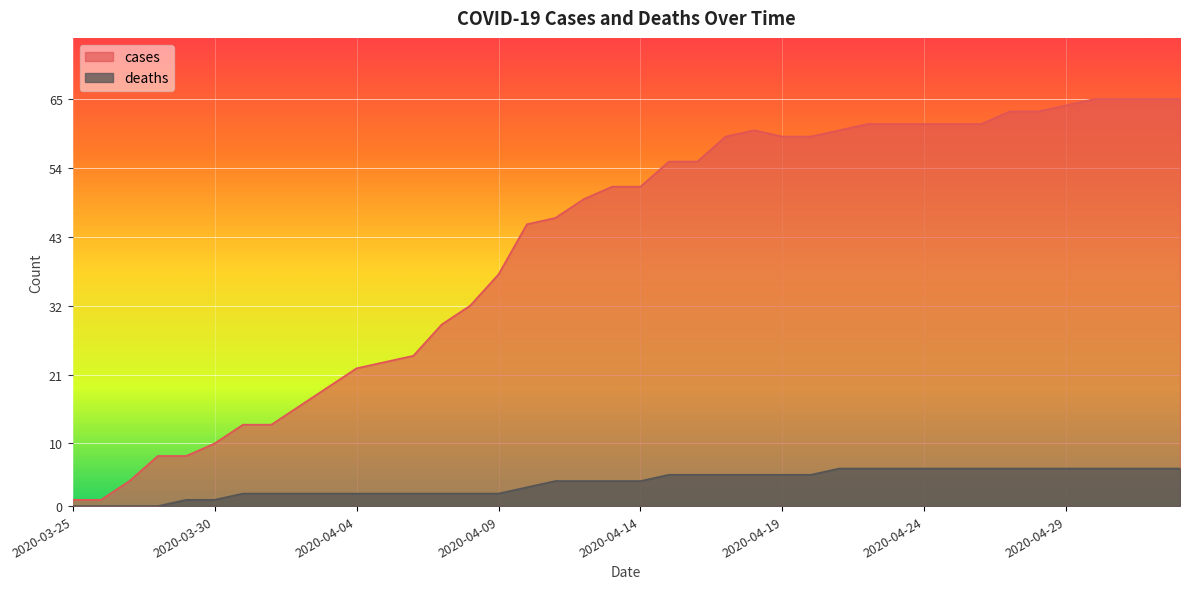

True or false: cases and deaths intersect in this chart.

False